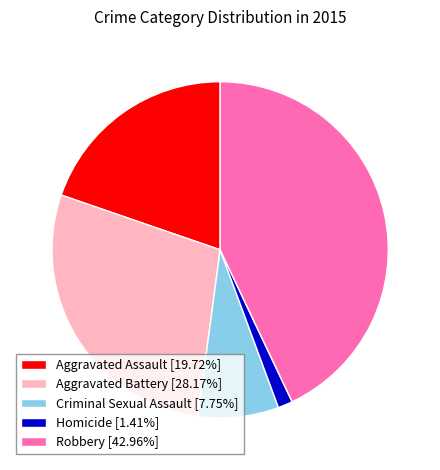

Is Criminal Sexual Assault the majority of the pie?

No